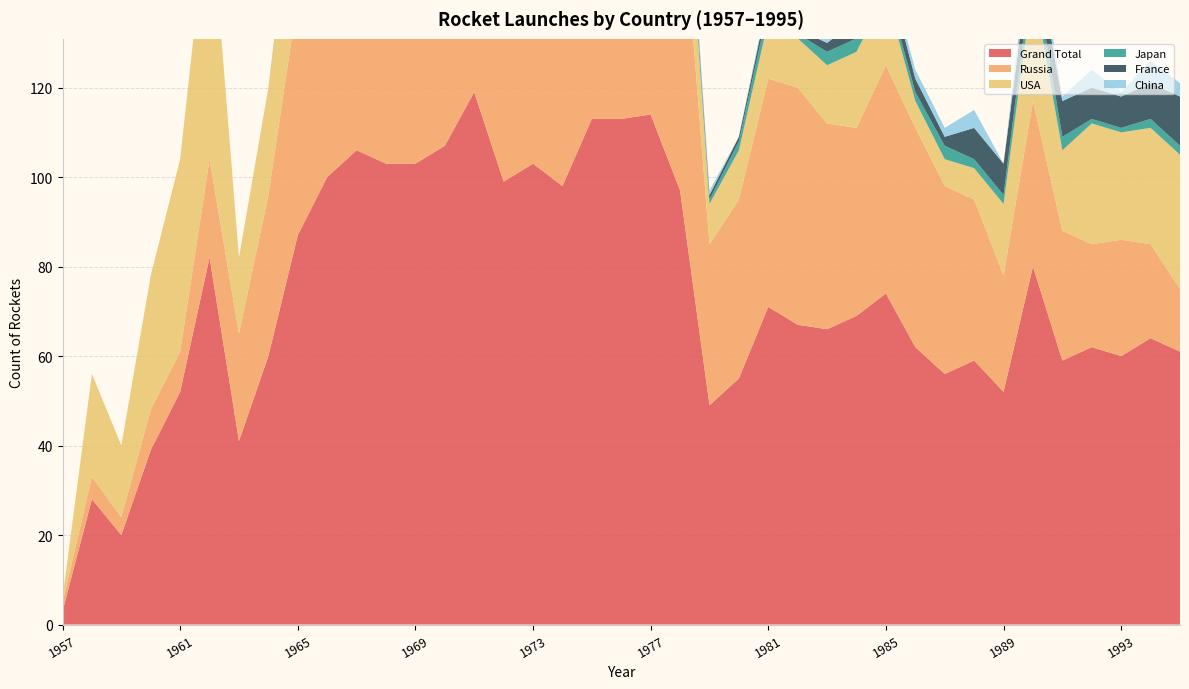

Reading left to right, what are all the values shown in this chart?

Grand Total: 1957=3	1958=28	1959=20	1960=39	1961=52	1962=82	1963=41	1964=60	1965=87	1966=100	1967=106	1968=103	1969=103	1970=107	1971=119	1972=99	1973=103	1974=98	1975=113	1976=113	1977=114	1978=97	1979=49	1980=55	1981=71	1982=67	1983=66	1984=69	1985=74	1986=62	1987=56	1988=59	1989=52	1990=80	1991=59	1992=62	1993=60	1994=64	1995=61
Russia: 1957=2	1958=5	1959=4	1960=9	1961=9	1962=22	1963=24	1964=36	1965=53	1966=51	1967=75	1968=80	1969=83	1970=88	1971=93	1972=79	1973=84	1974=83	1975=89	1976=95	1977=97	1978=71	1979=36	1980=40	1981=51	1982=53	1983=46	1984=42	1985=51	1986=49	1987=42	1988=36	1989=26	1990=37	1991=29	1992=23	1993=26	1994=21	1995=14
USA: 1957=1	1958=23	1959=16	1960=30	1961=43	1962=60	1963=17	1964=24	1965=33	1966=47	1967=26	1968=22	1969=17	1970=11	1971=16	1972=17	1973=17	1974=10	1975=15	1976=13	1977=14	1978=21	1979=9	1980=11	1981=13	1982=11	1983=13	1984=17	1985=16	1986=6	1987=6	1988=7	1989=16	1990=26	1991=18	1992=27	1993=24	1994=26	1995=30
Japan: 1957=0	1958=0	1959=0	1960=0	1961=0	1962=0	1963=0	1964=0	1965=0	1966=1	1967=1	1968=0	1969=1	1970=2	1971=3	1972=1	1973=0	1974=1	1975=2	1976=2	1977=2	1978=3	1979=1	1980=2	1981=3	1982=1	1983=3	1984=3	1985=2	1986=2	1987=3	1988=2	1989=2	1990=5	1991=3	1992=1	1993=1	1994=2	1995=2
France: 1957=0	1958=0	1959=0	1960=0	1961=0	1962=0	1963=0	1964=0	1965=1	1966=1	1967=2	1968=0	1969=0	1970=2	1971=3	1972=0	1973=1	1974=0	1975=3	1976=0	1977=0	1978=0	1979=1	1980=1	1981=2	1982=1	1983=2	1984=4	1985=4	1986=3	1987=2	1988=7	1989=7	1990=6	1991=8	1992=7	1993=7	1994=8	1995=11
China: 1957=0	1958=0	1959=0	1960=0	1961=0	1962=0	1963=0	1964=0	1965=0	1966=0	1967=0	1968=0	1969=1	1970=1	1971=1	1972=1	1973=1	1974=2	1975=3	1976=3	1977=1	1978=2	1979=1	1980=0	1981=1	1982=1	1983=1	1984=3	1985=1	1986=2	1987=2	1988=4	1989=0	1990=5	1991=1	1992=4	1993=1	1994=5	1995=3